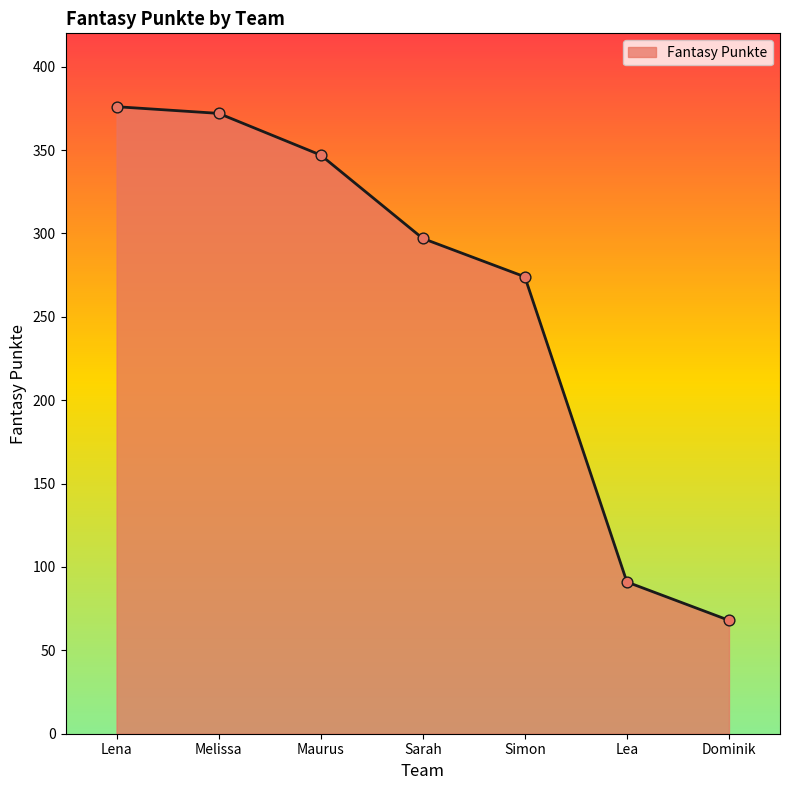

What is the change in value from Melissa to Maurus?

-25